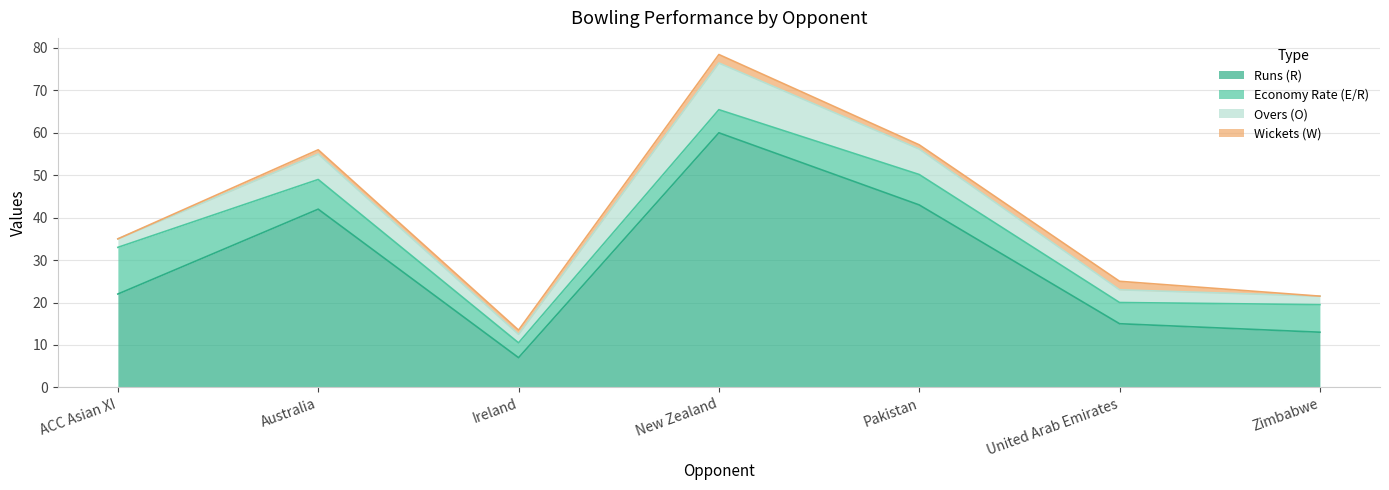

What is the sum of all Overs (O) values?

32.0